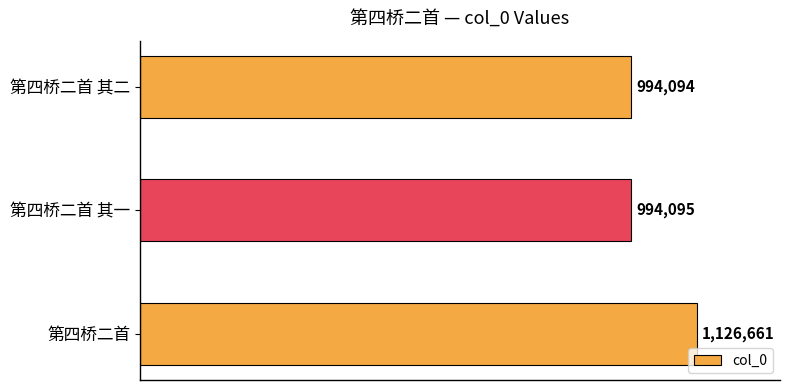

What is the smallest value displayed?

994094